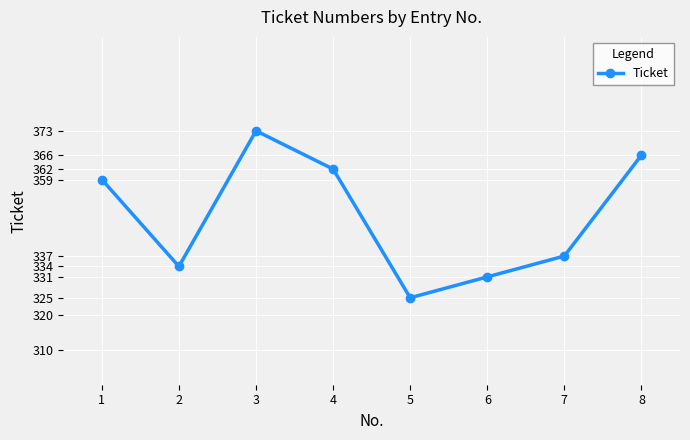

What is the value of the 4th point from the left?

362